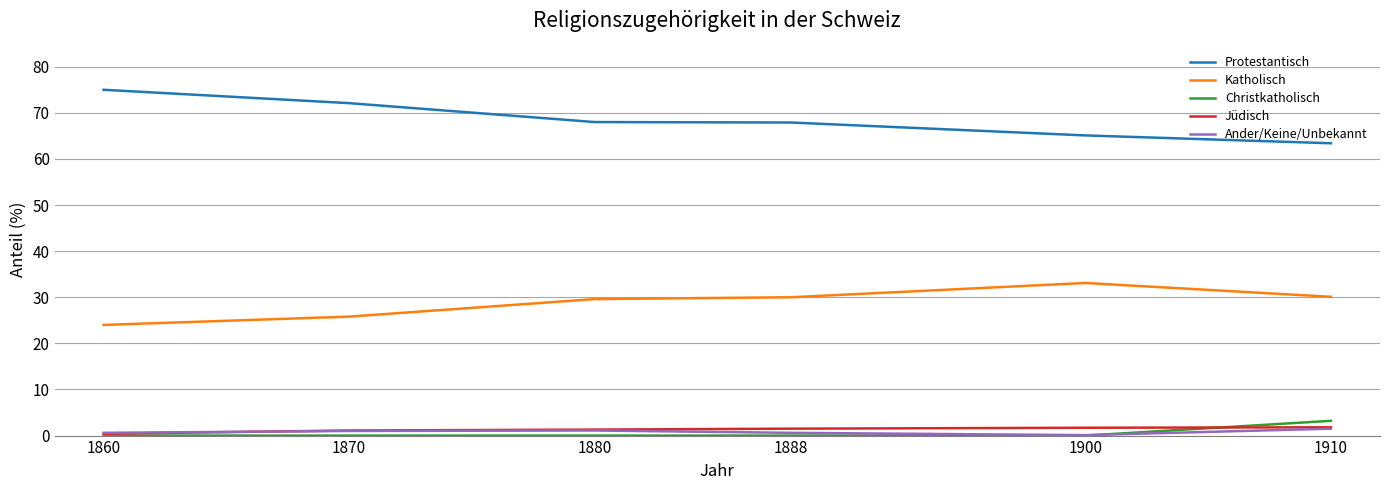

Is it true that Katholisch equals 30.1 at 1910?

True